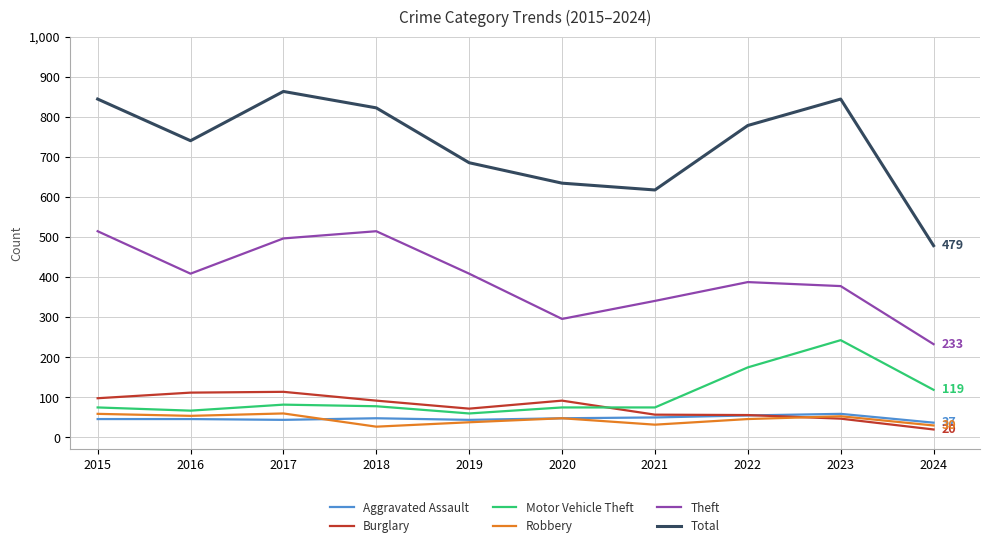

Which series has the widest spread of values?

Total